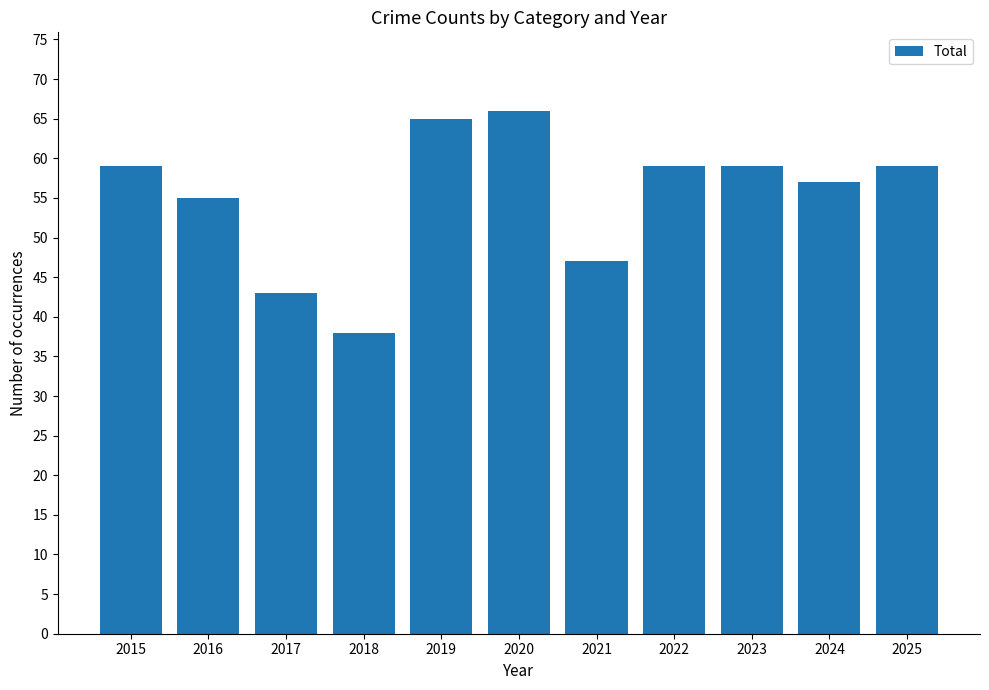

Between 2016 and 2015, which is larger?

2015